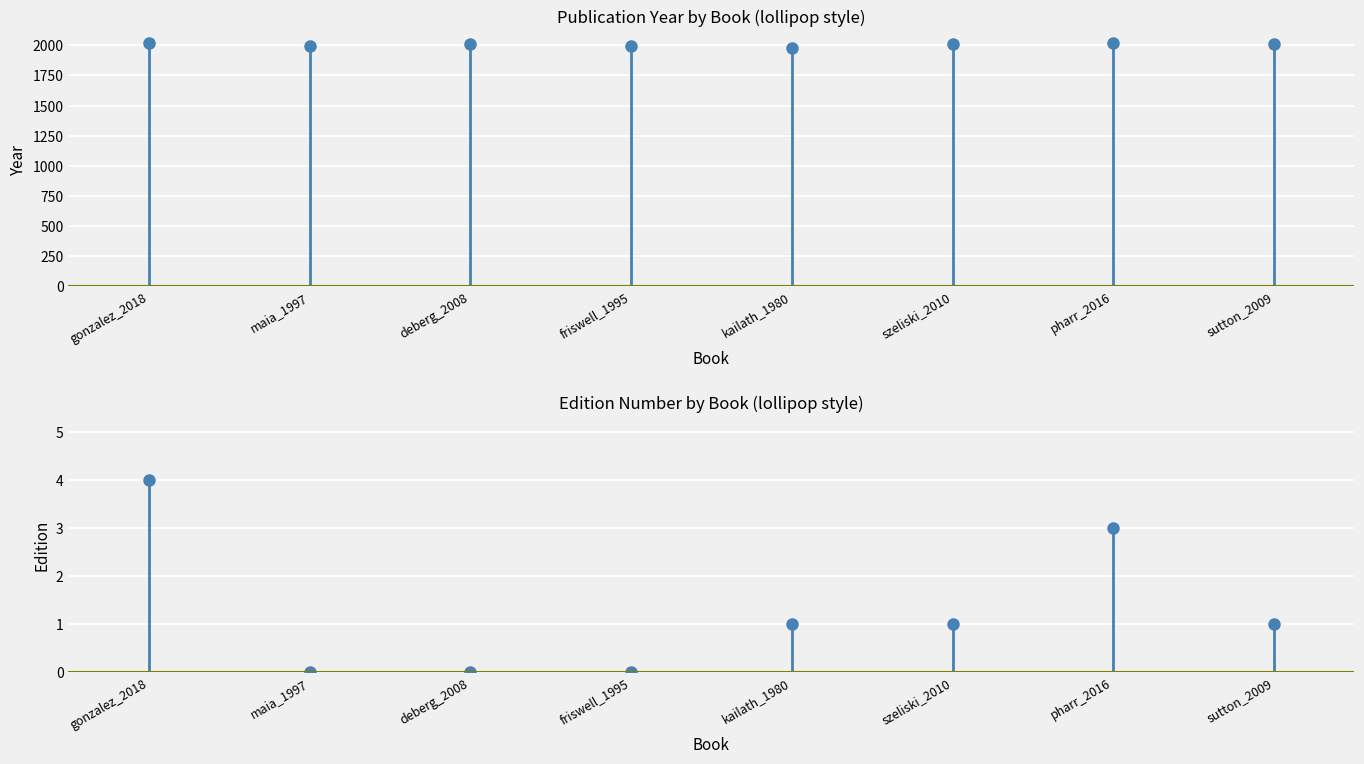

What is the sum of the year values at pharr_2016 and szeliski_2010?

4026